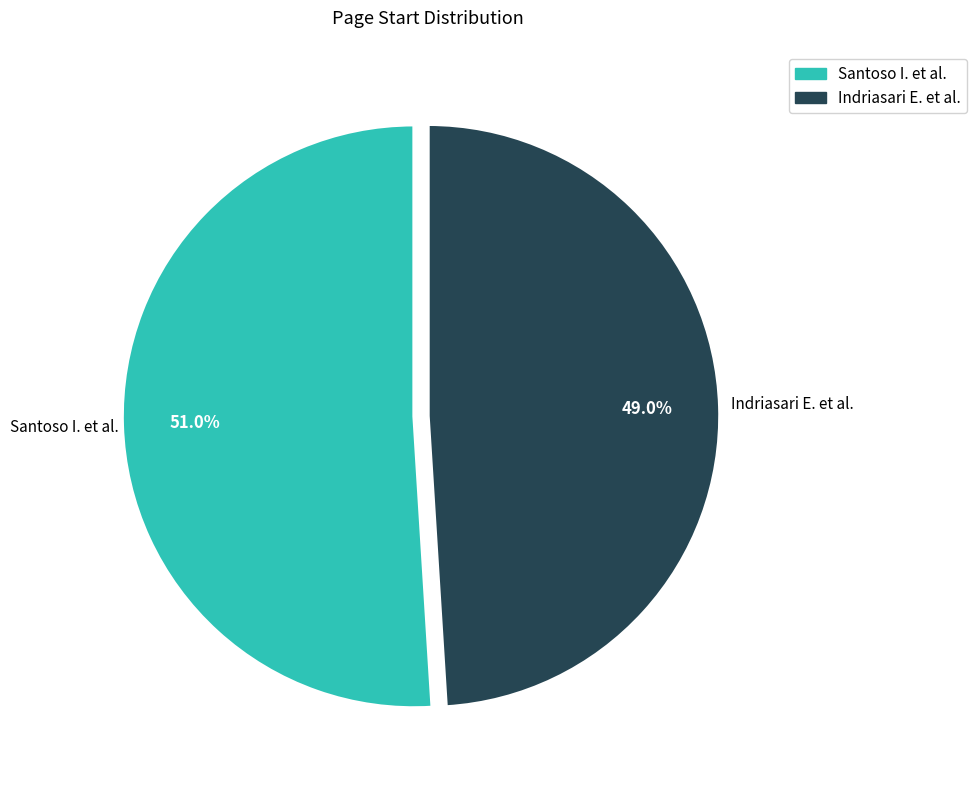

Which category has the smallest portion of the pie?

Indriasari E. et al.